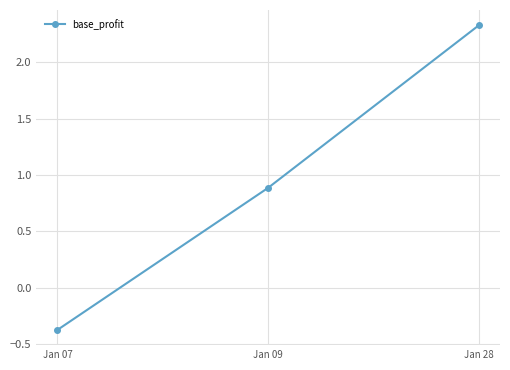

What is the difference between the second highest and minimum values?

1.3